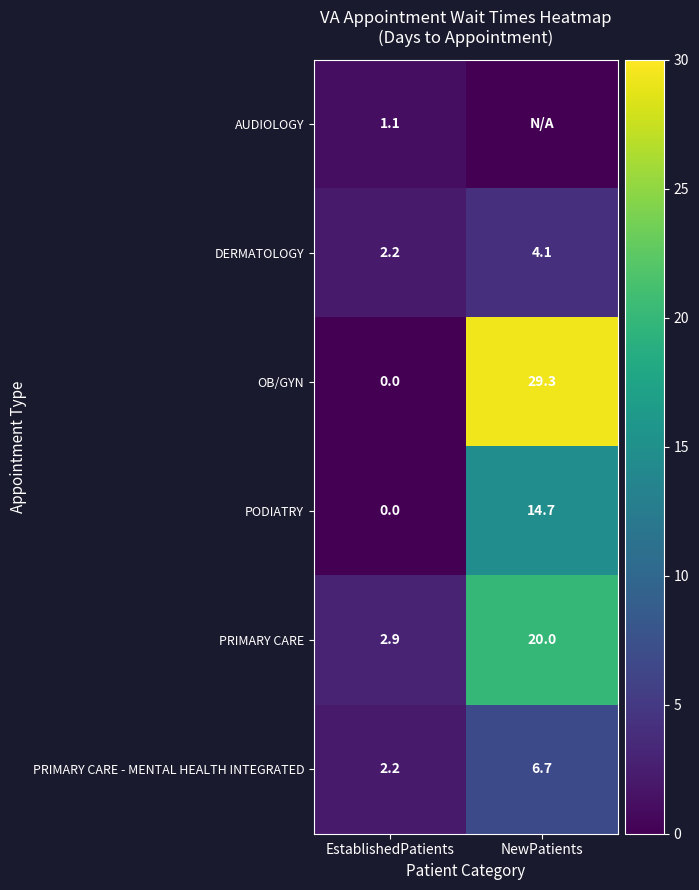

Where does the PRIMARY CARE - MENTAL HEALTH INTEGRATED series first go above 6?

NewPatients